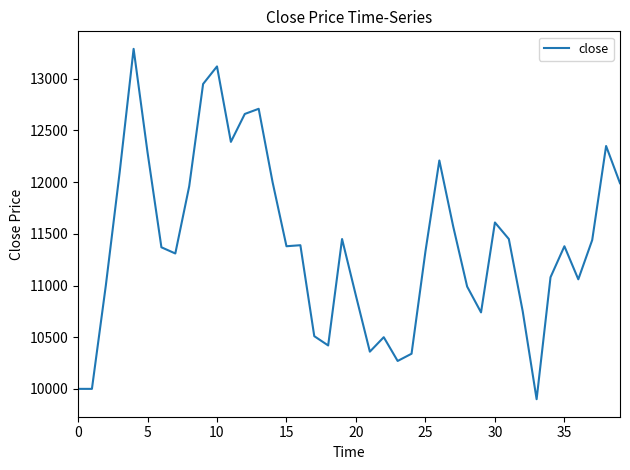

What is the smallest value displayed?

9900